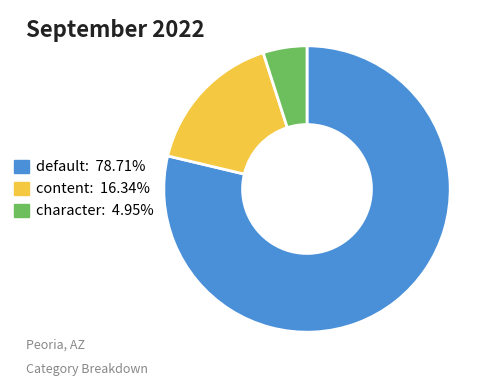

How many segments does this pie chart have?

3